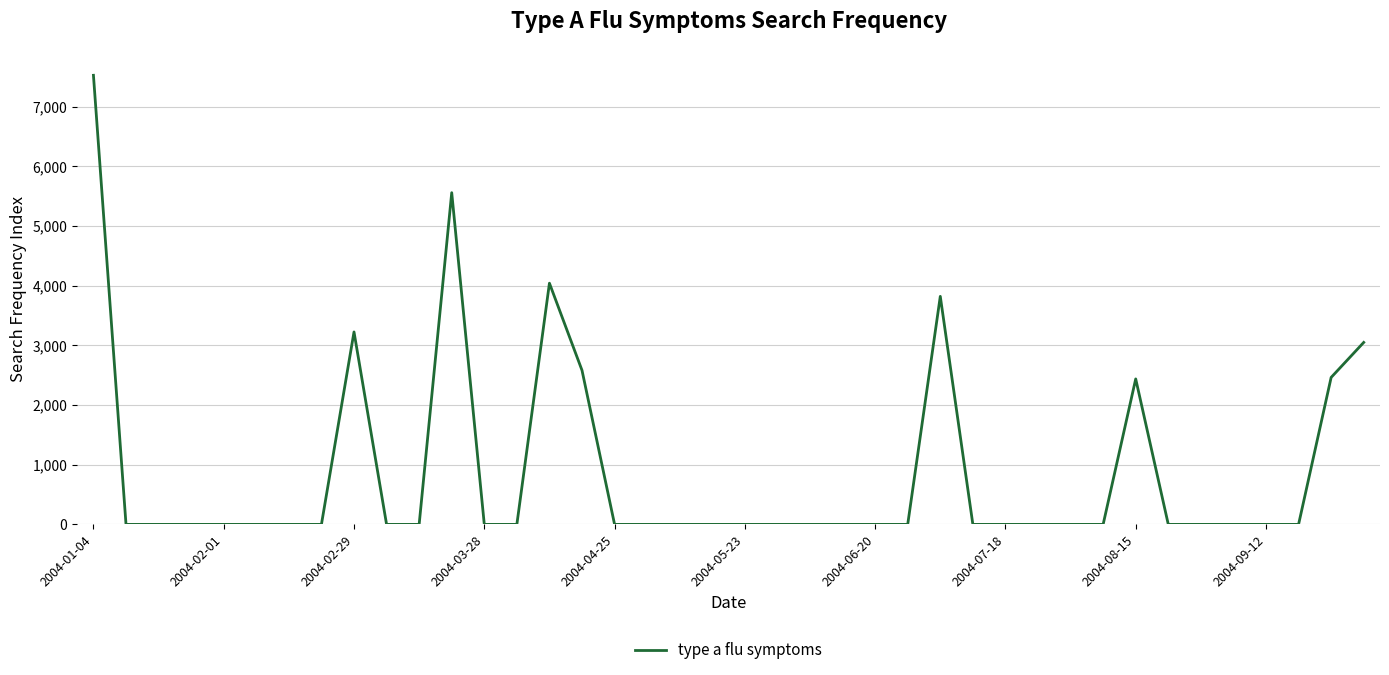

What is the greatest value displayed?

7526.2